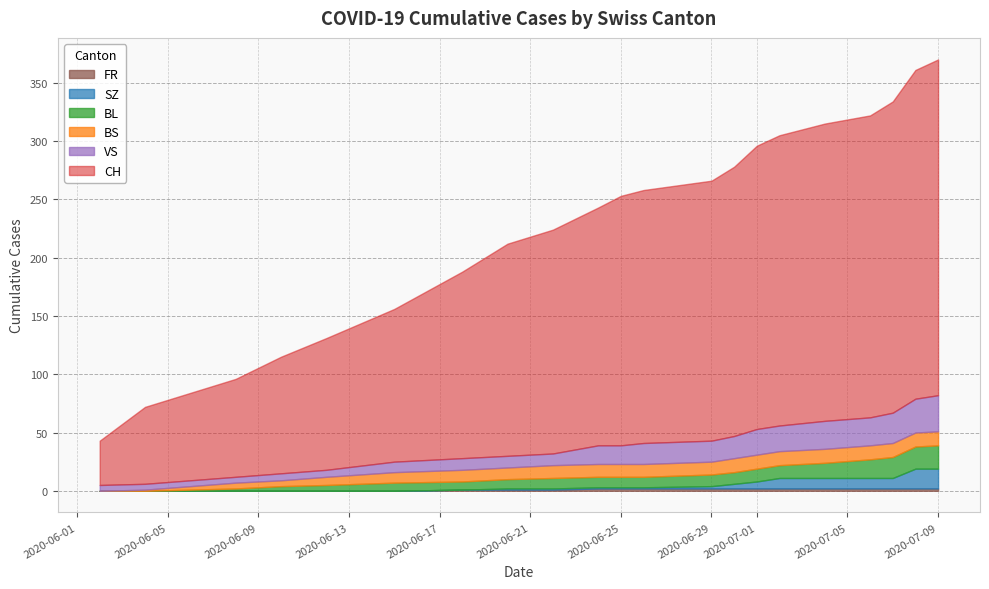

True or false: BS and VS intersect in this chart.

True